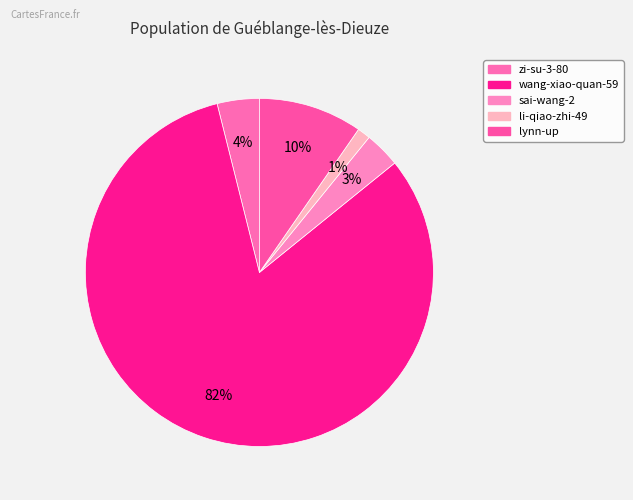

To the nearest percent, what is the difference between the sai-wang-2 and zi-su-3-80 slice percentages?

1%